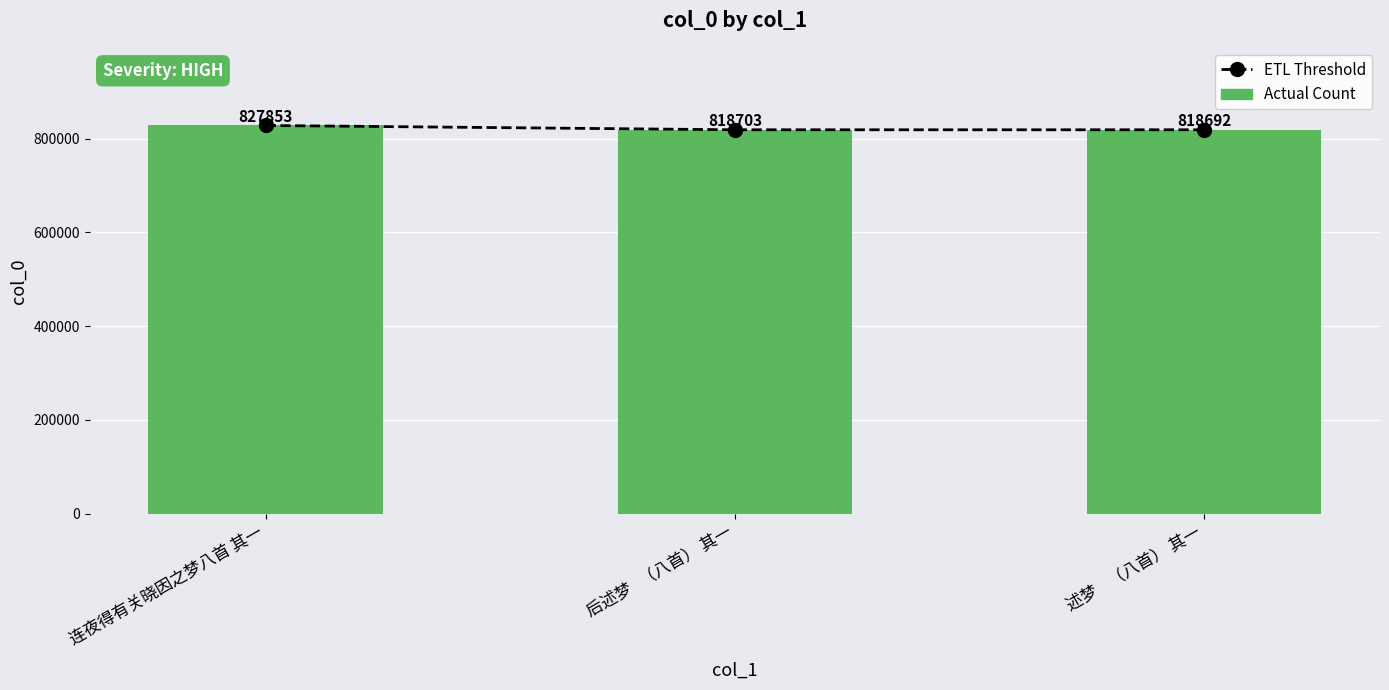

Reading left to right, extract all data points from this chart.

ETL Threshold: 连夜得有关晓因之梦八首 其一=827853	后述梦   （八首） 其一=818703	述梦    （八首） 其一=818692
Actual Count: 连夜得有关晓因之梦八首 其一=827853	后述梦   （八首） 其一=818703	述梦    （八首） 其一=818692